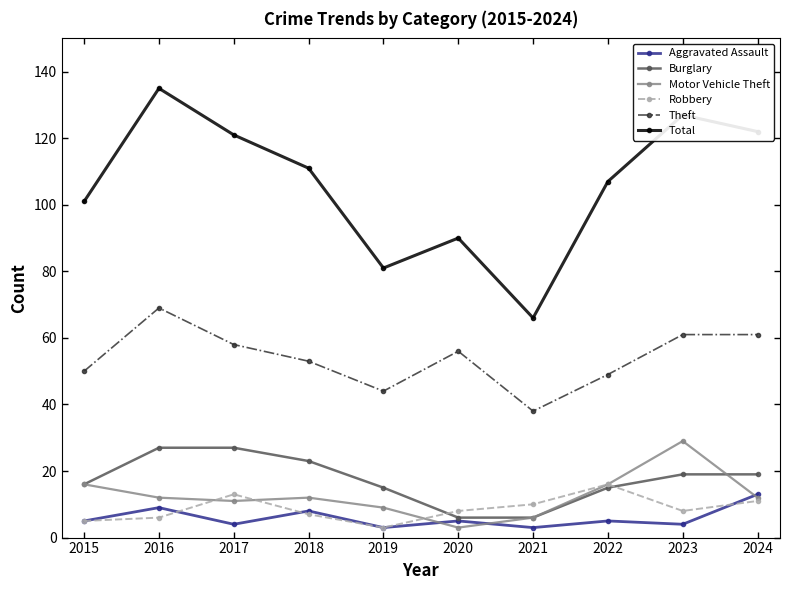

The Motor Vehicle Theft series shows 6 at 2024. True or false?

False